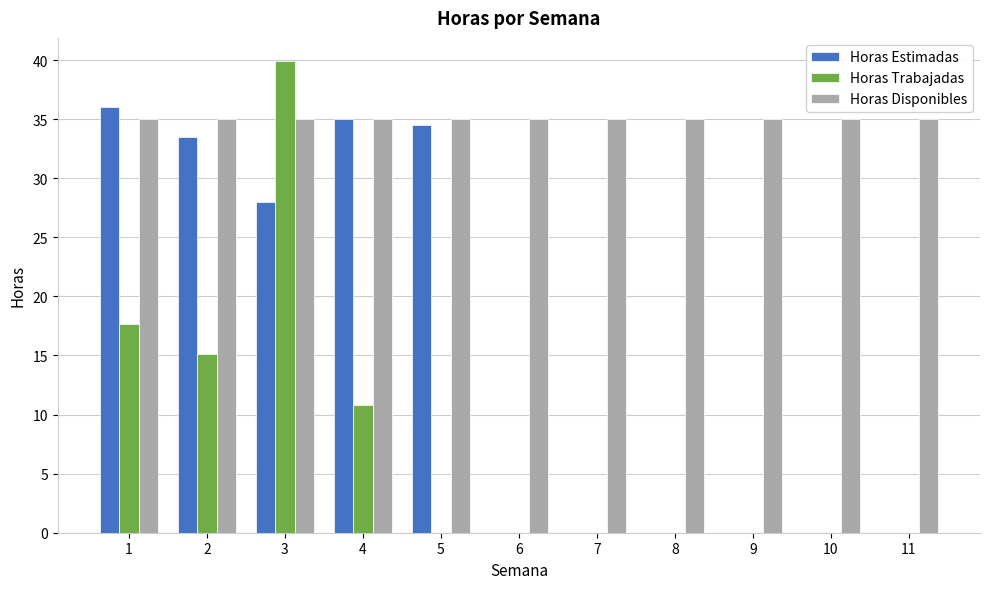

True or false: Horas Disponibles has a value of 23.1 at 10.

False